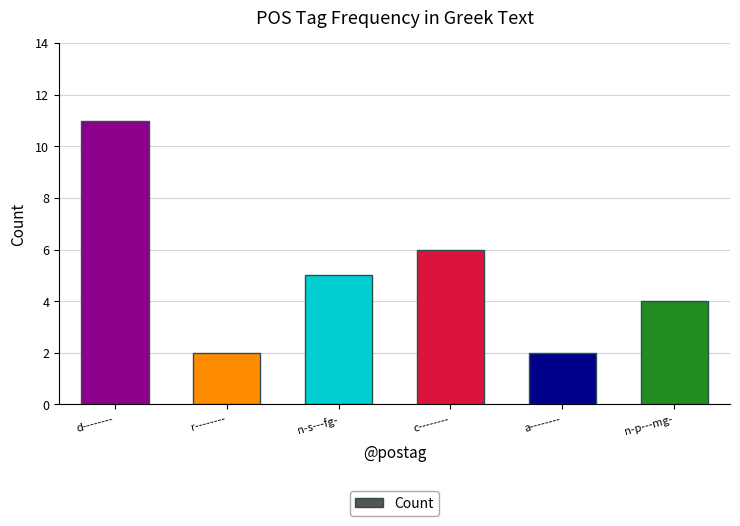

The value at r-------- is 1. True or false?

False